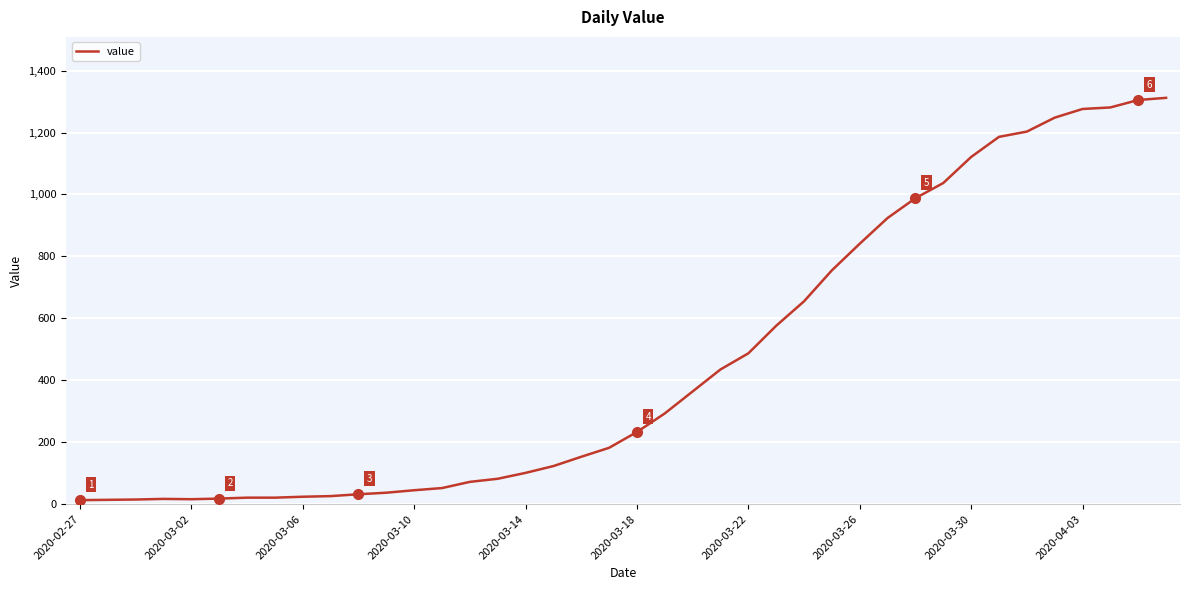

What is the greatest value displayed?

1312